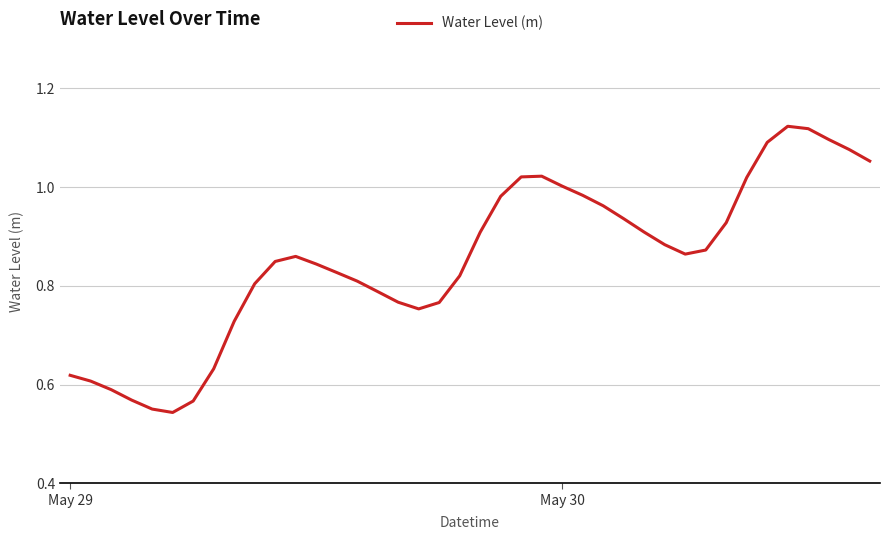

Is this an area chart (filled region under the line)?

No